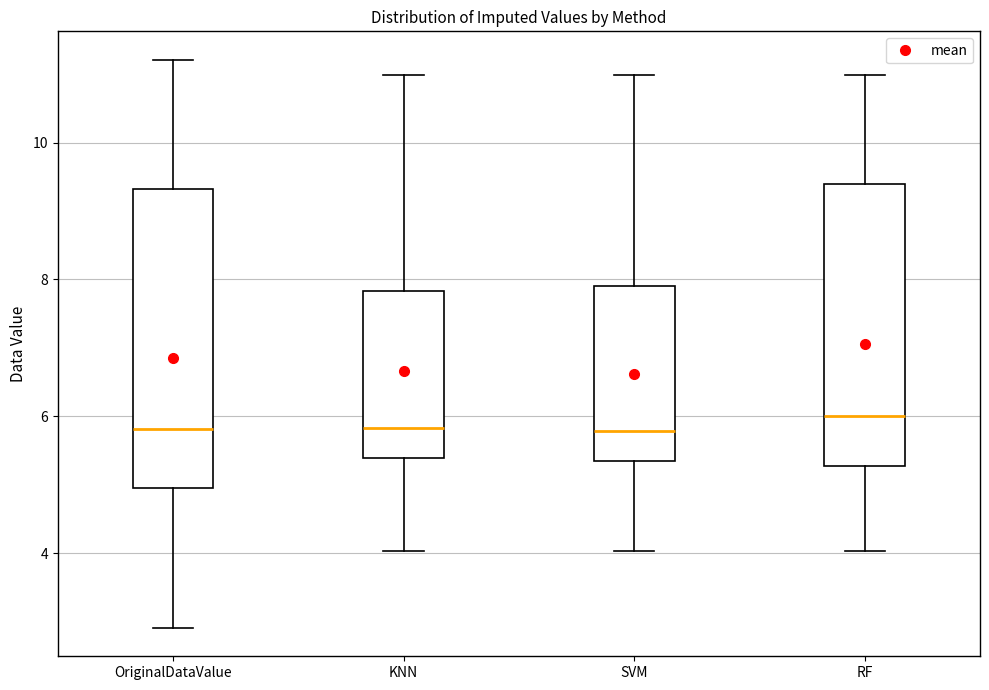

Where is the upper edge of the box for SVM on the y-axis? The values are not printed on the chart, so give them approximately, as read against the axis.

7.8